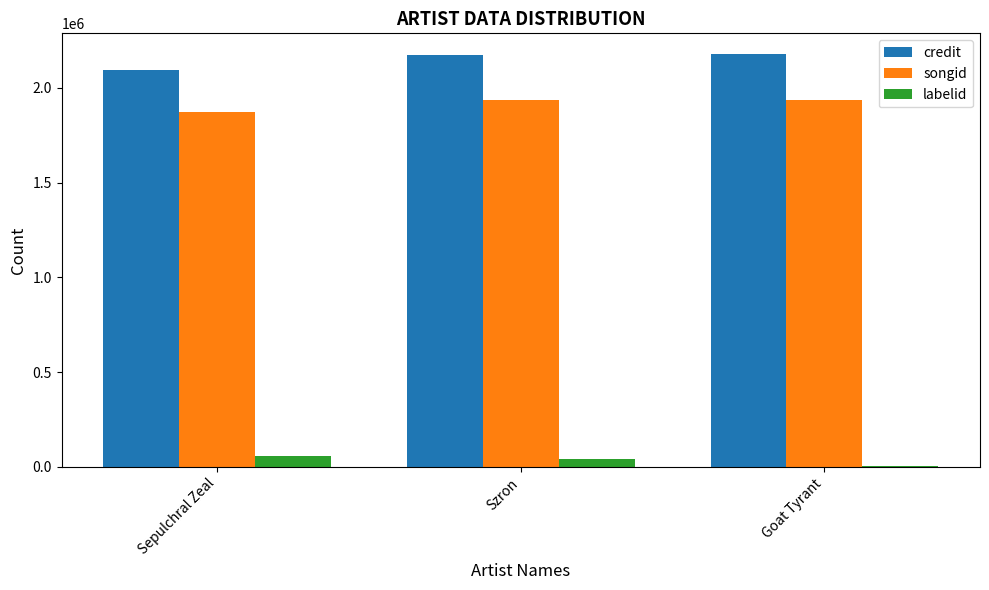

What are all the series names shown in the legend?

credit, songid, labelid